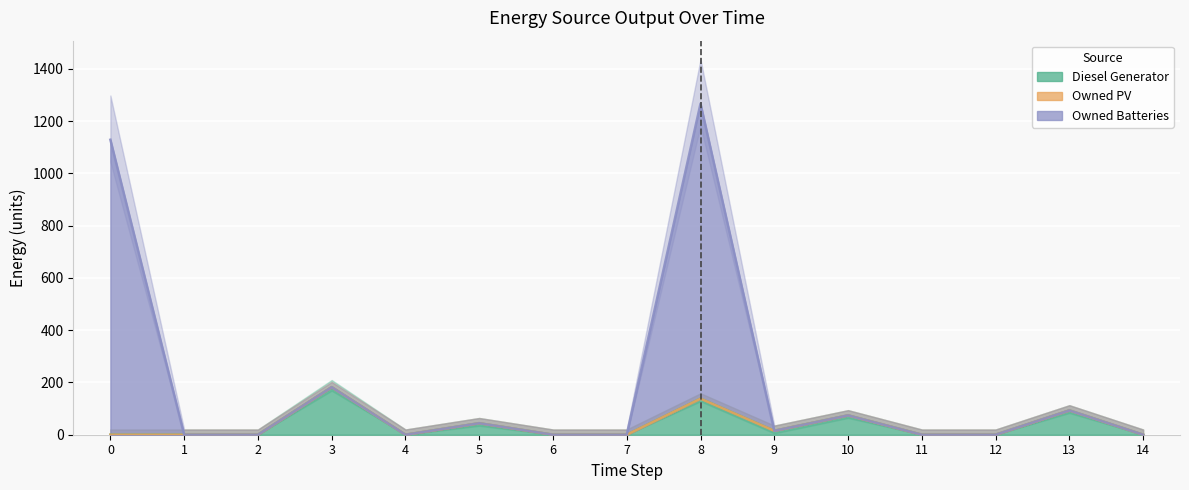

The value of Diesel Generator at 14 is 102. True or false?

False